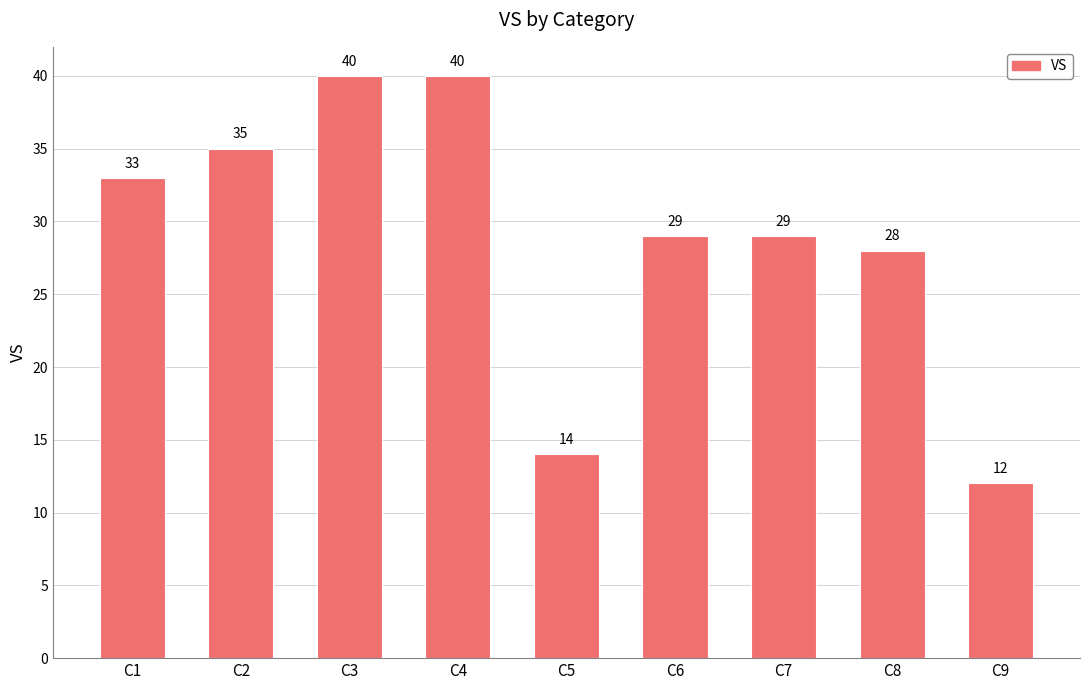

What is the difference between the maximum and minimum values?

28